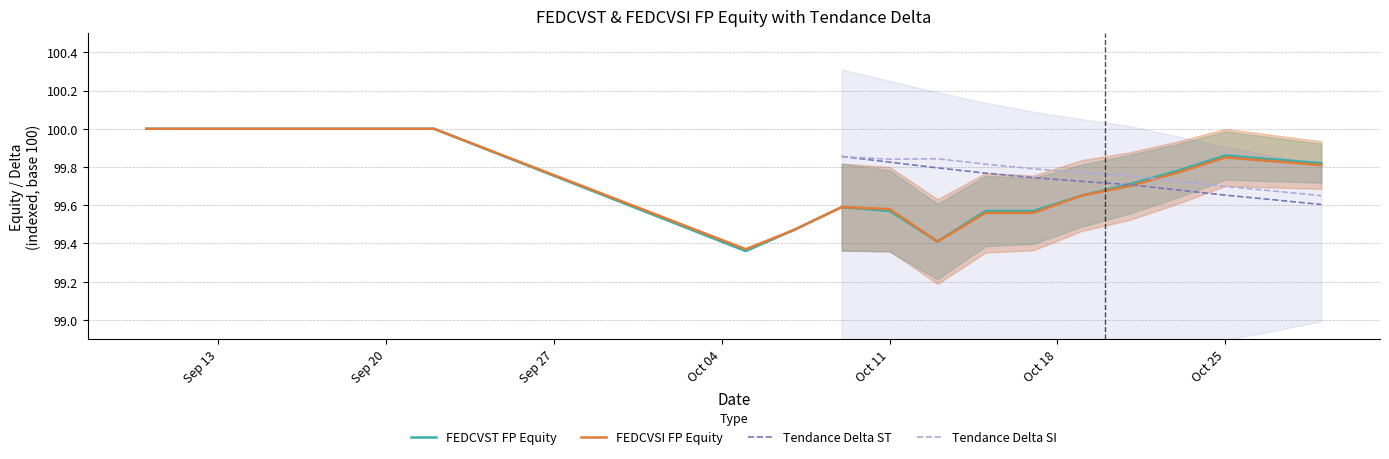

Does the chart have visible grid lines?

Yes